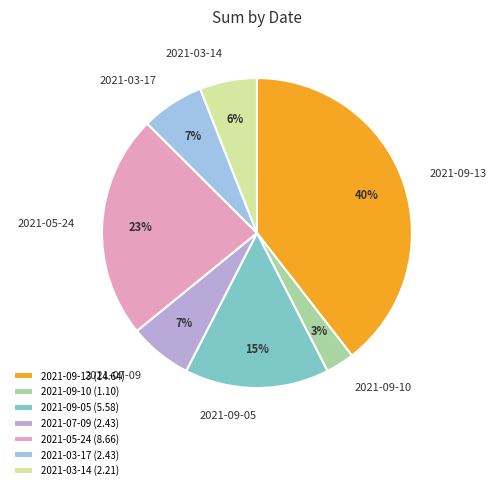

Which slice is the smallest?

2021-09-10